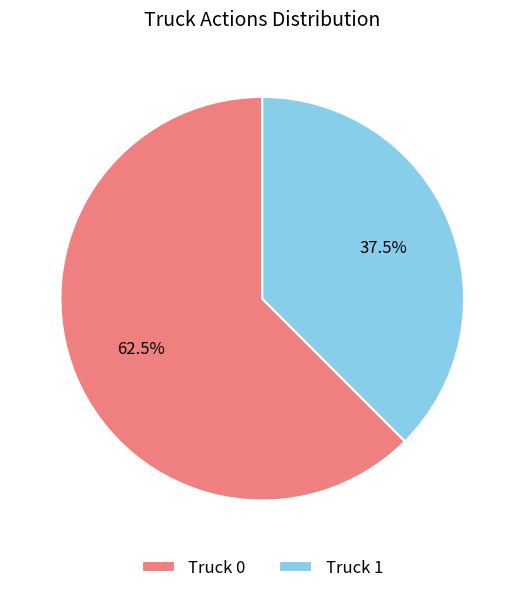

Rank the categories by value from highest to lowest.

Truck 0, Truck 1